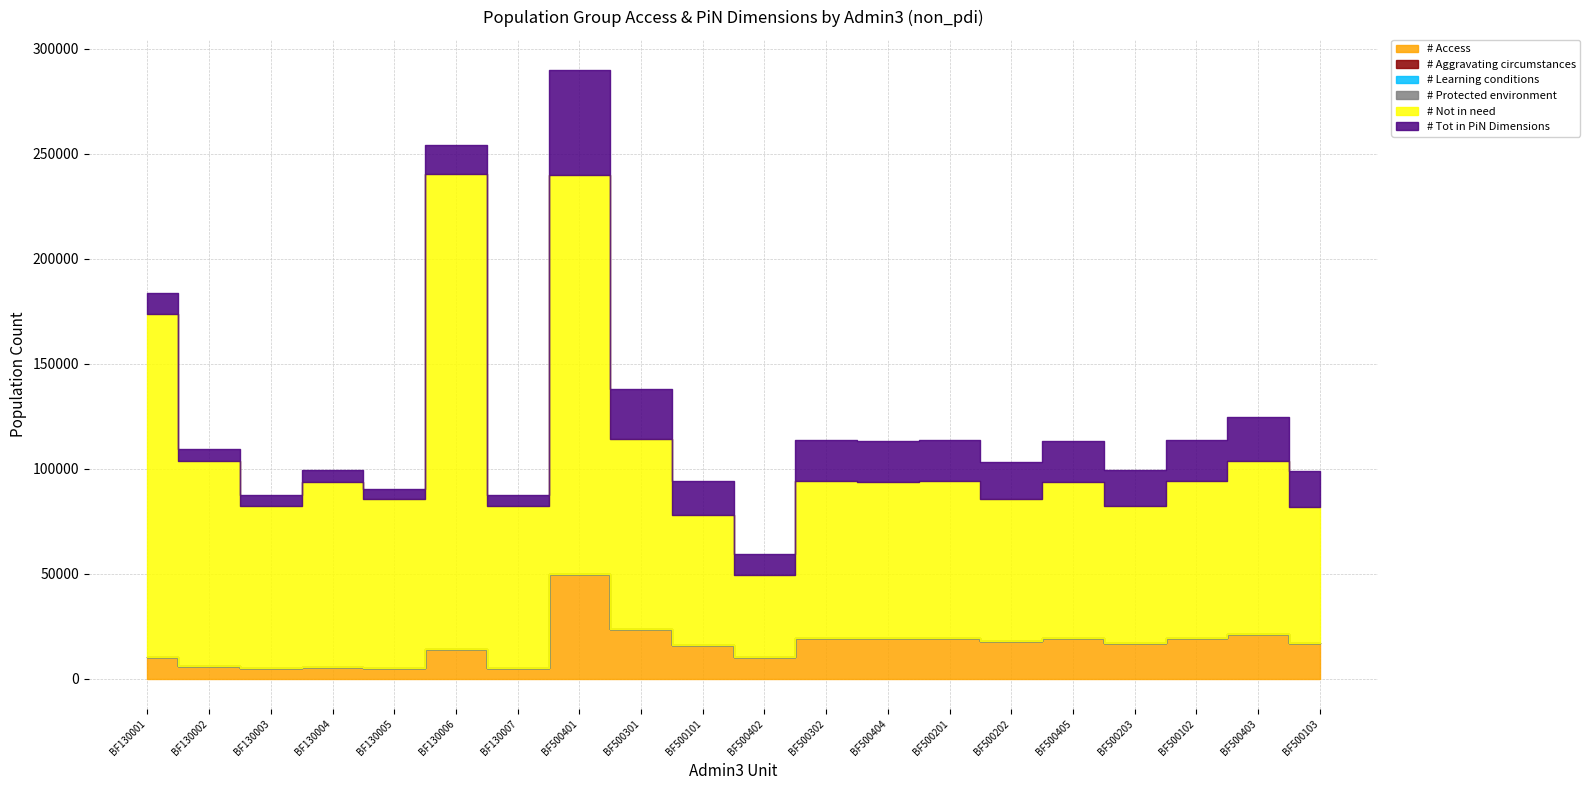

Is it true that # Tot in PiN Dimensions equals 7631 at BF130007?

False